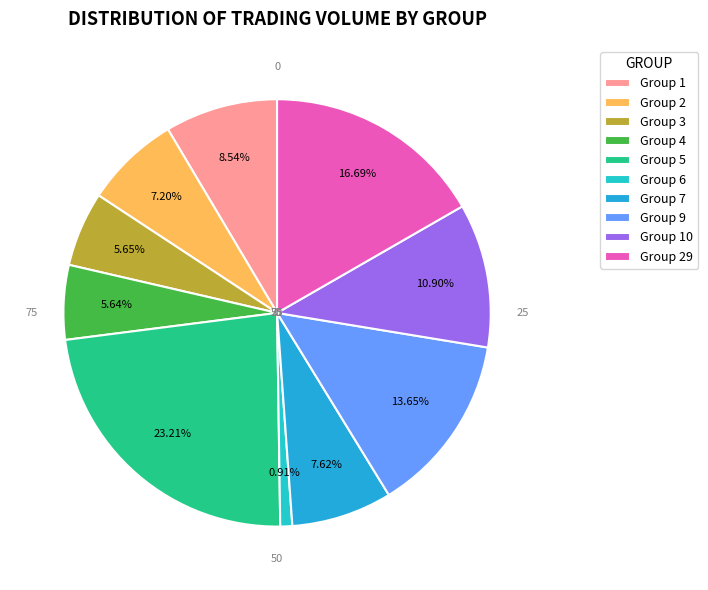

How many segments does this pie chart have?

10